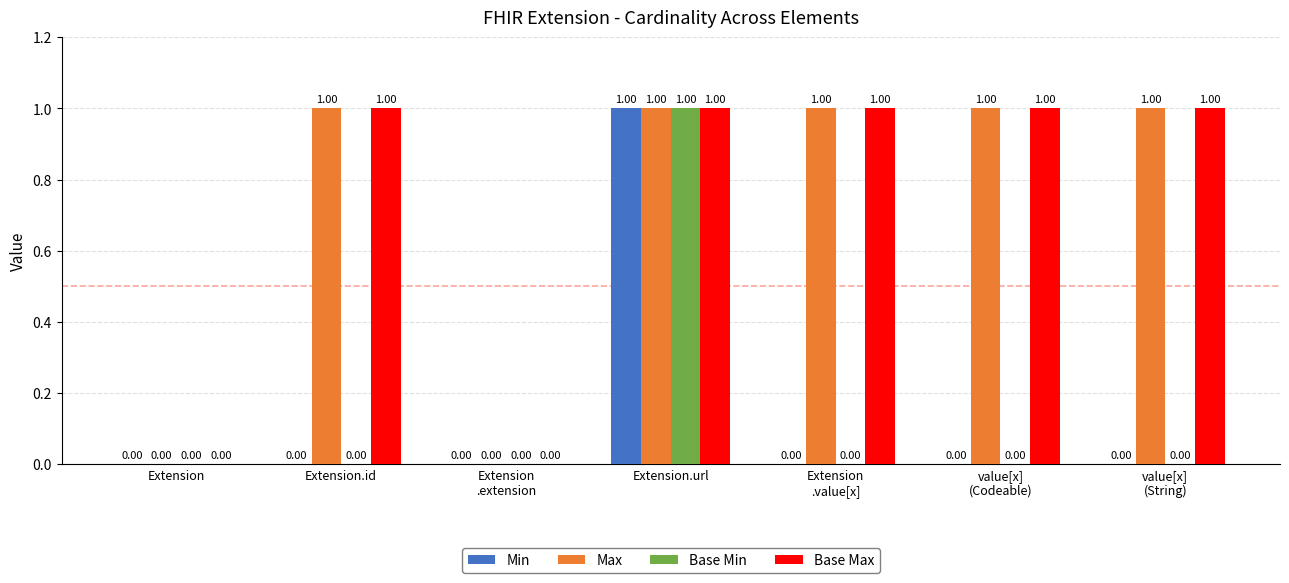

Which category has the highest value in the Min series?

Extension.url